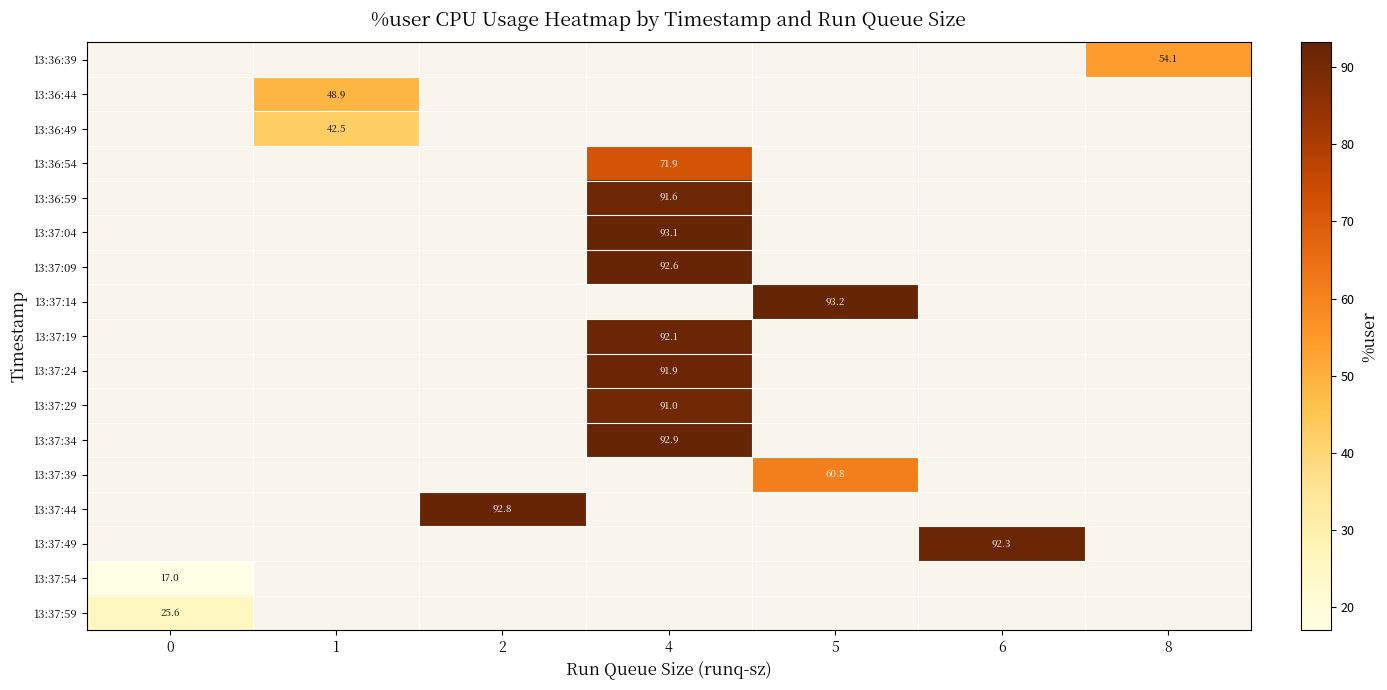

Is the value of 13:37:29 at 8 greater than the value of 13:37:34 at 2?

No